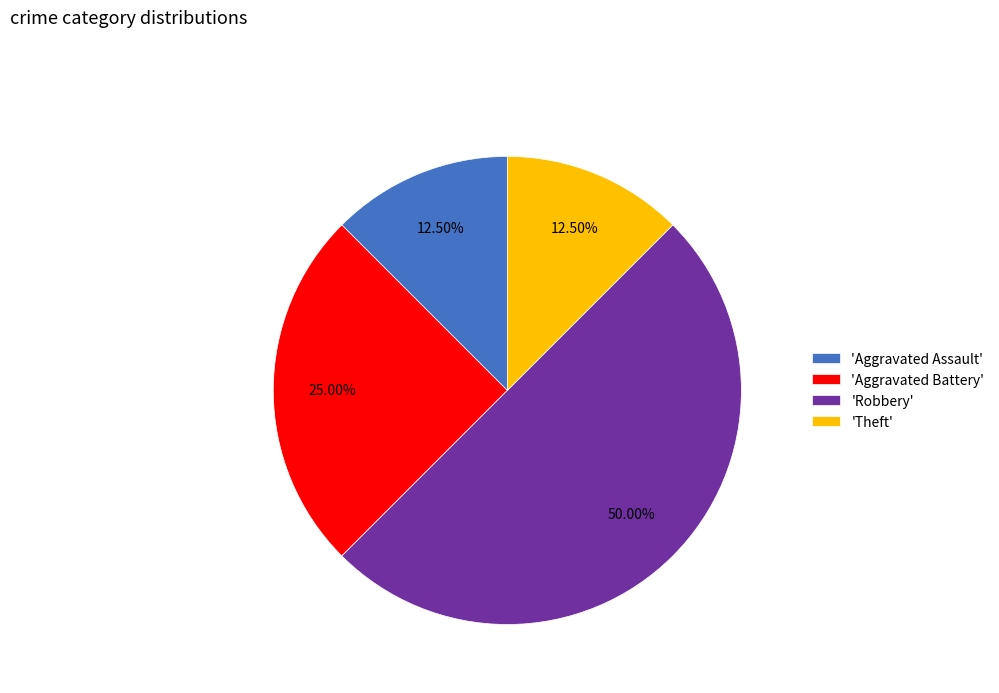

To the nearest percent, what is the average slice percentage?

25%